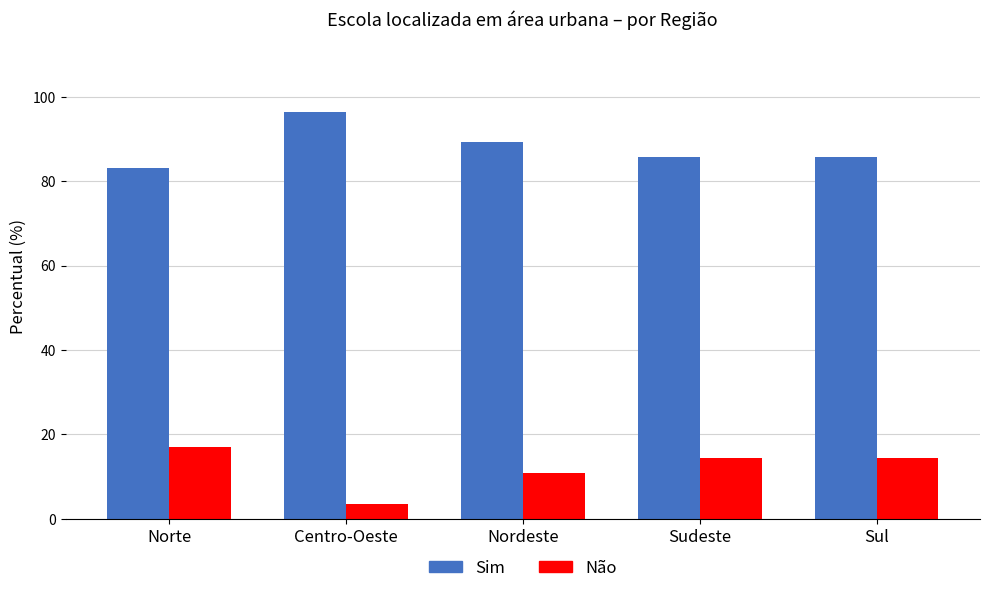

What is the sum of all Não values?

60.0